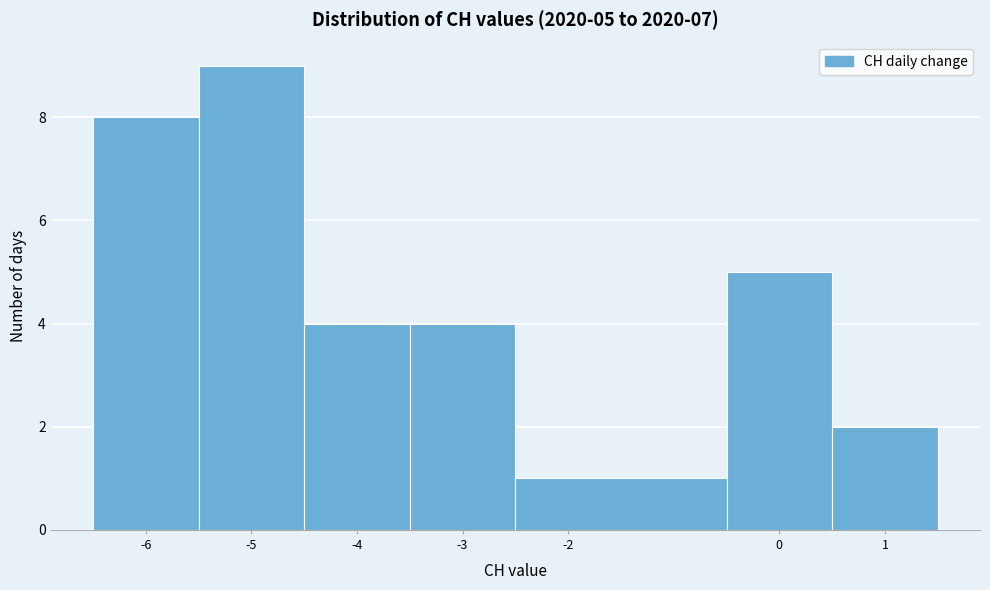

Which range on the x-axis has the tallest bar?

-5.5 to -4.5